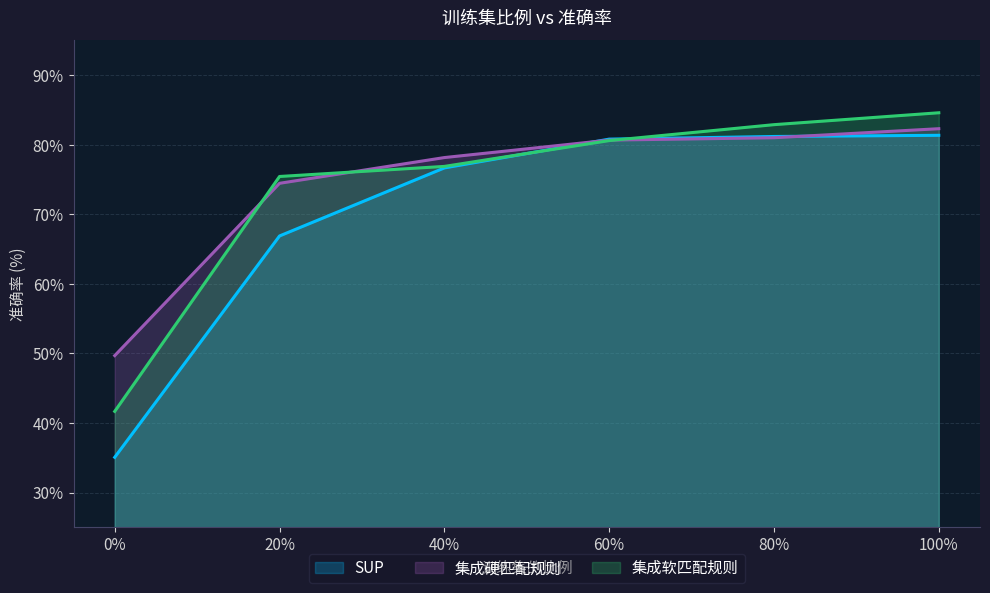

Reading left to right, list all the values displayed in this chart.

SUP: 35.1	66.9	76.7	80.8	81.2	81.4
集成硬匹配规则: 49.7	74.5	78.2	80.7	81.0	82.3
集成软匹配规则: 41.7	75.4	76.9	80.6	82.9	84.6